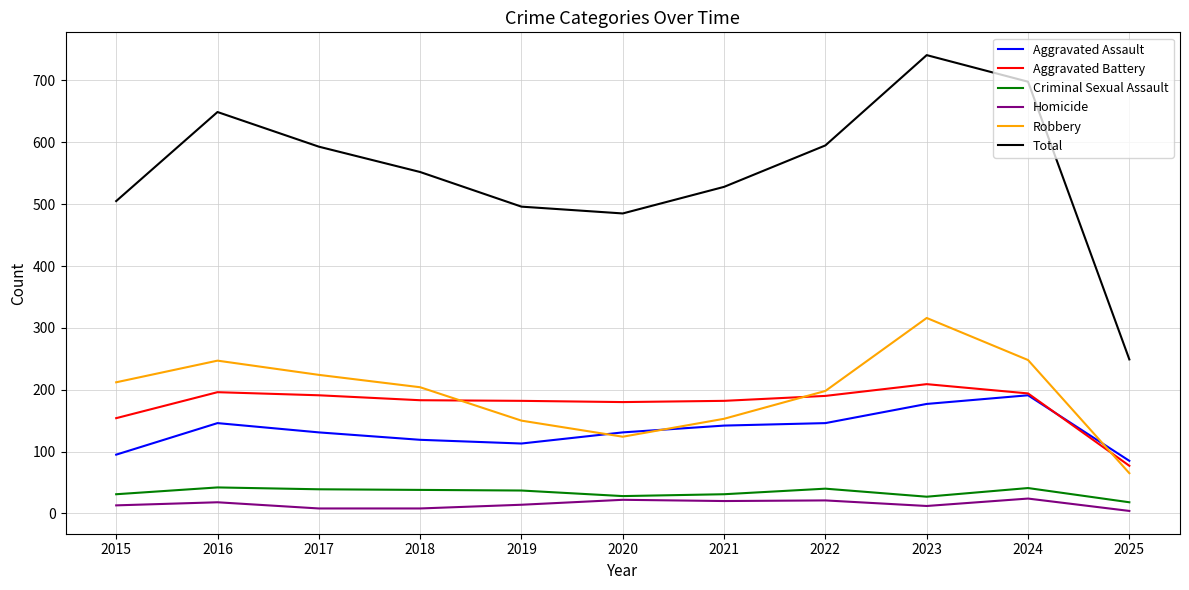

Does the chart have visible grid lines?

Yes